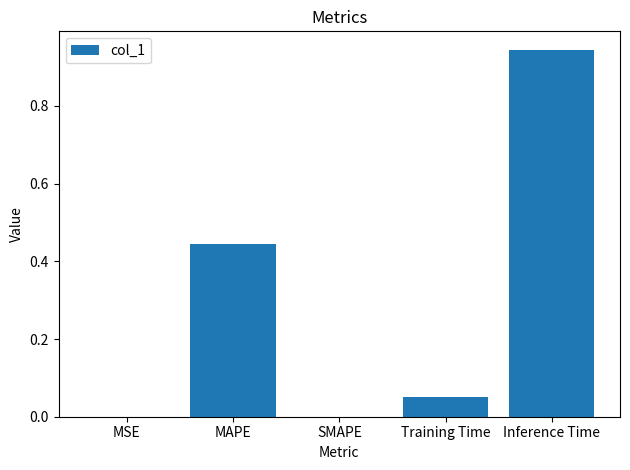

What is the sum of all values?

1.4